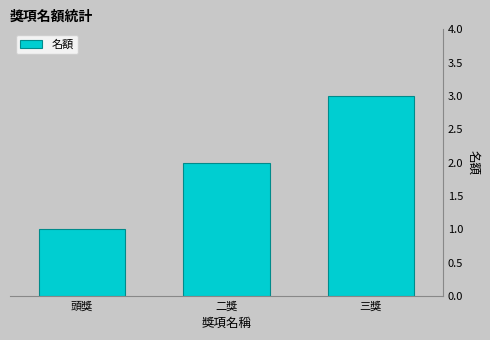

What is the label of the 3rd bar from the left?

三獎